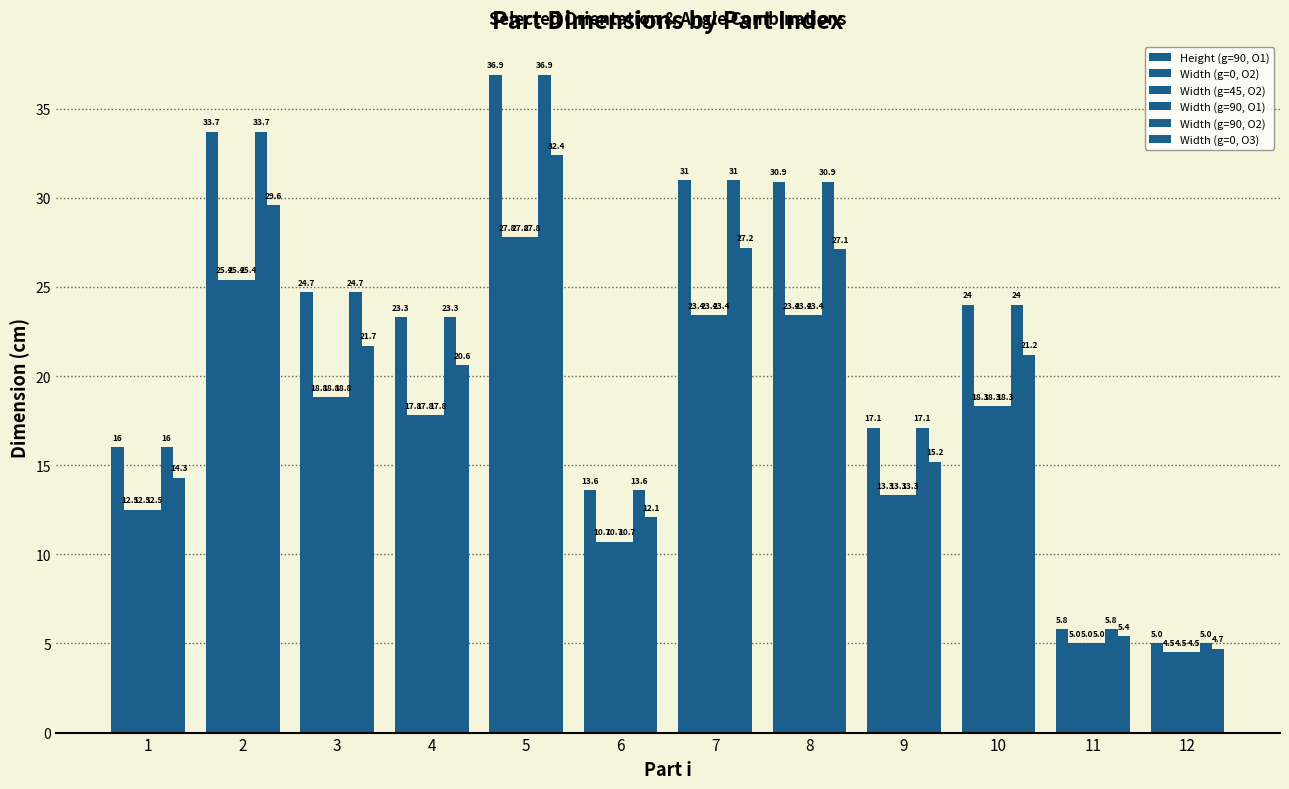

Which has a higher value, 5 or 7?

5